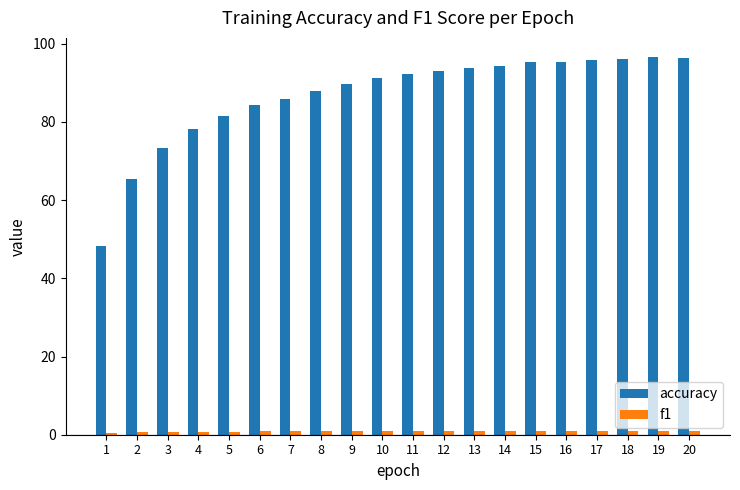

What is the greatest value displayed?

96.6